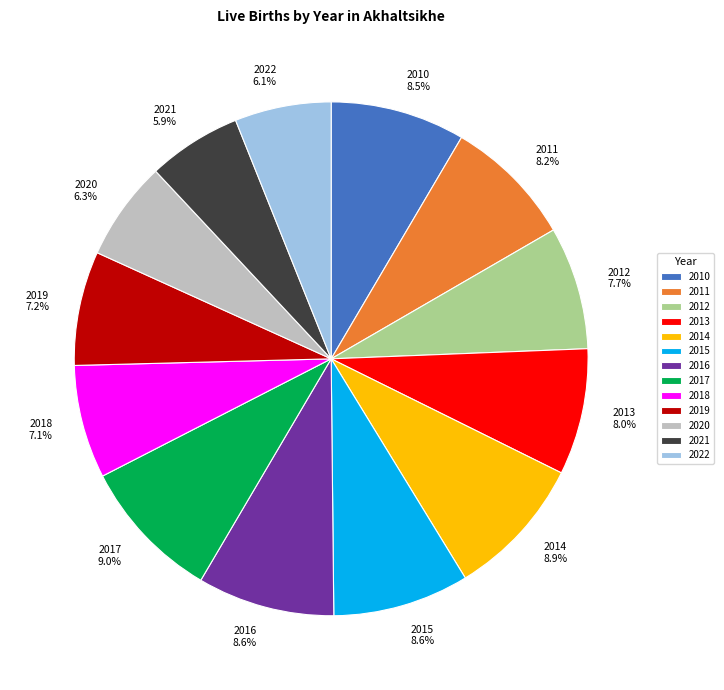

What portion of the pie excludes 2016?

91.4%